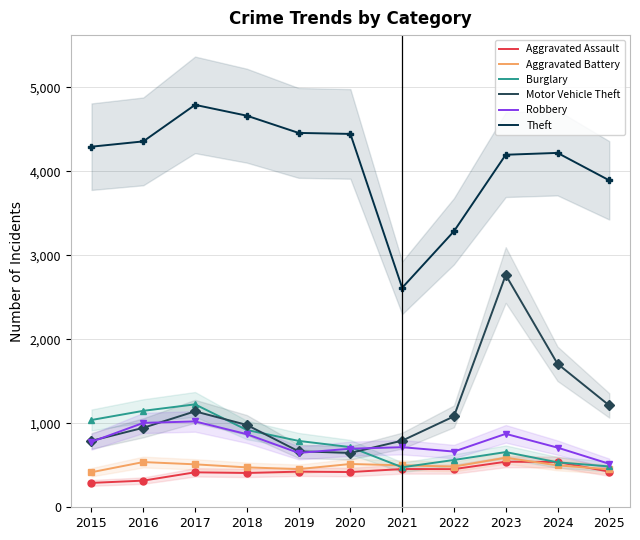

Is the value of Burglary at 2019 greater than the value of Robbery at 2020?

Yes